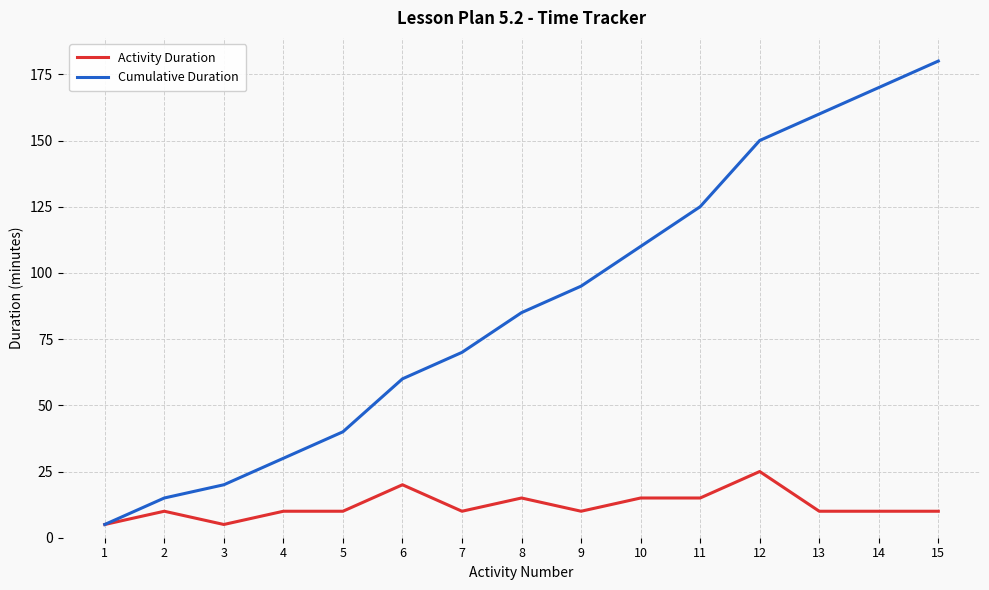

Which series has the largest total across all categories?

Cumulative Duration